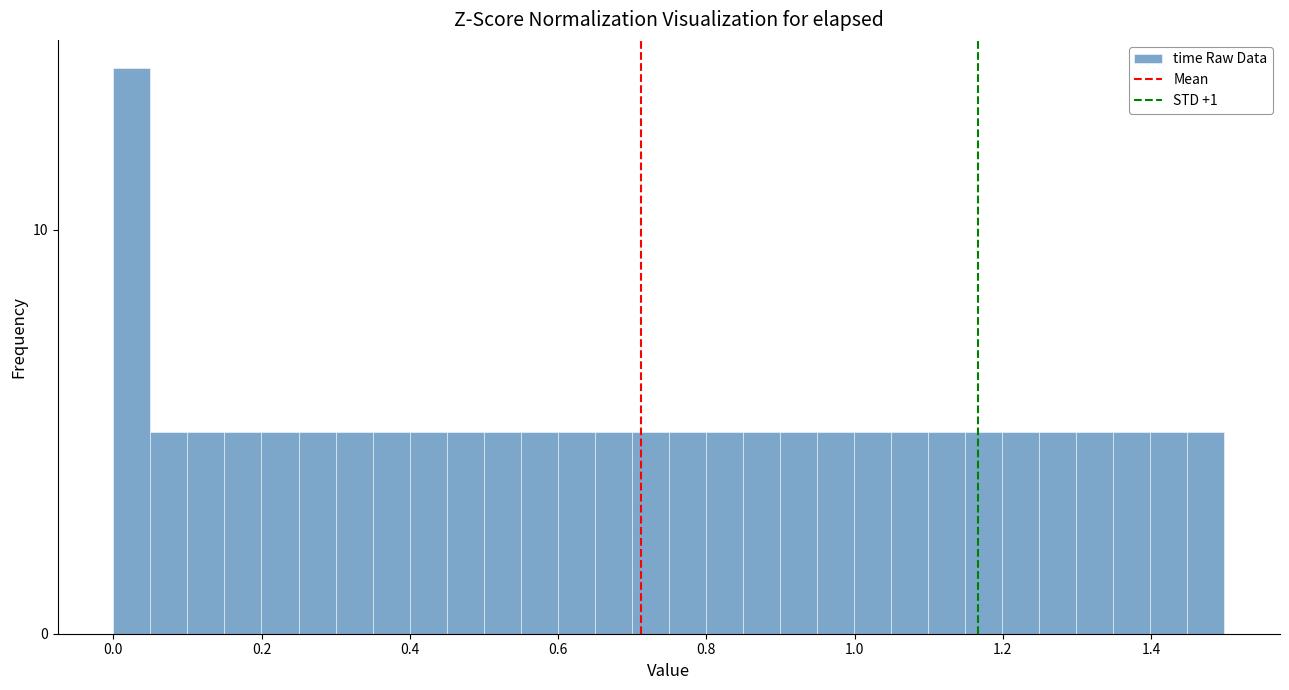

Read against the x-axis, roughly where is the centre of the tallest bar?

0.02